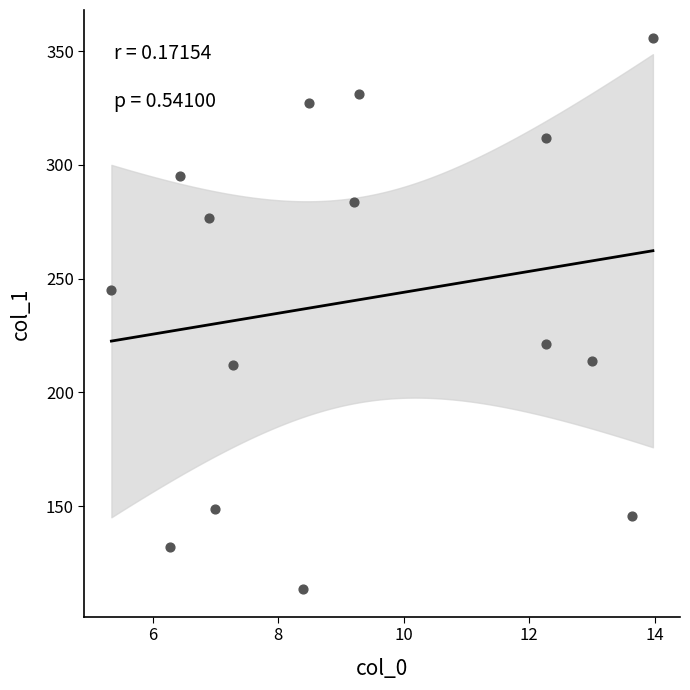

What is the range of X values (max minus min)?

8.6